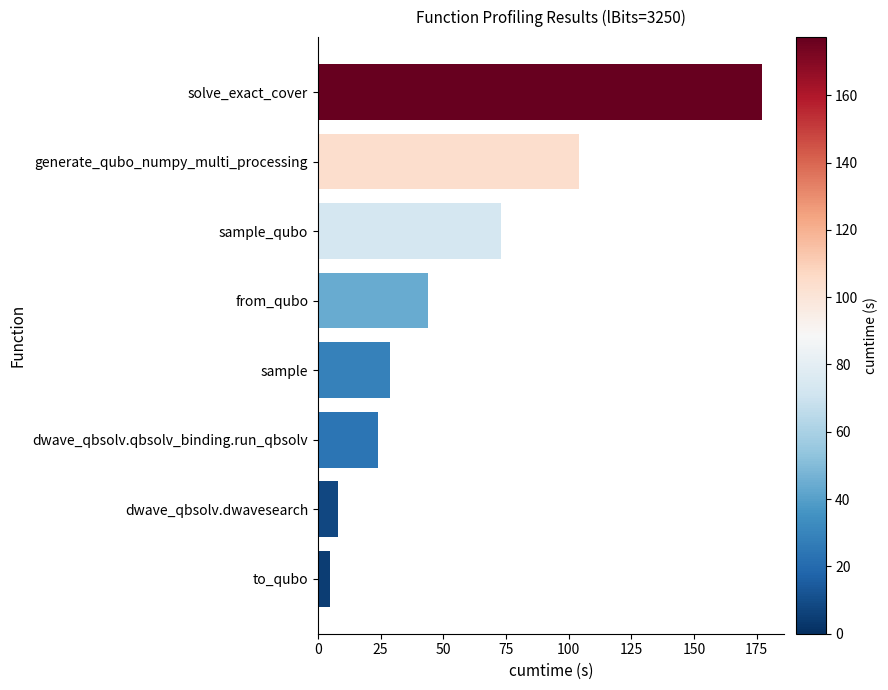

Reading top to bottom, what are all the values shown in this chart?

solve_exact_cover=177.3	generate_qubo_numpy_multi_processing=104.2	sample_qubo=73.0	from_qubo=44.1	sample=28.6	dwave_qbsolv.qbsolv_binding.run_qbsolv=23.9	dwave_qbsolv.dwavesearch=8.1	to_qubo=4.7